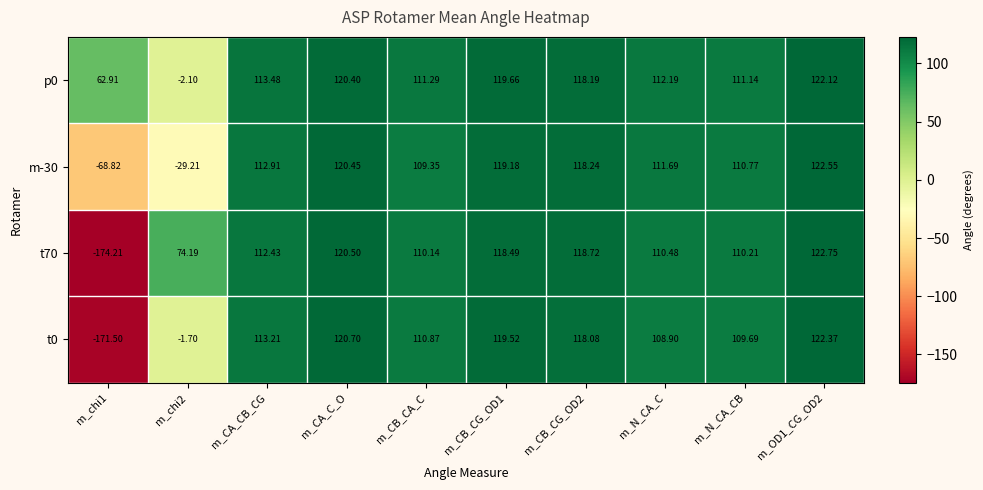

Where does the t0 series first go above 113?

m_CA_CB_CG